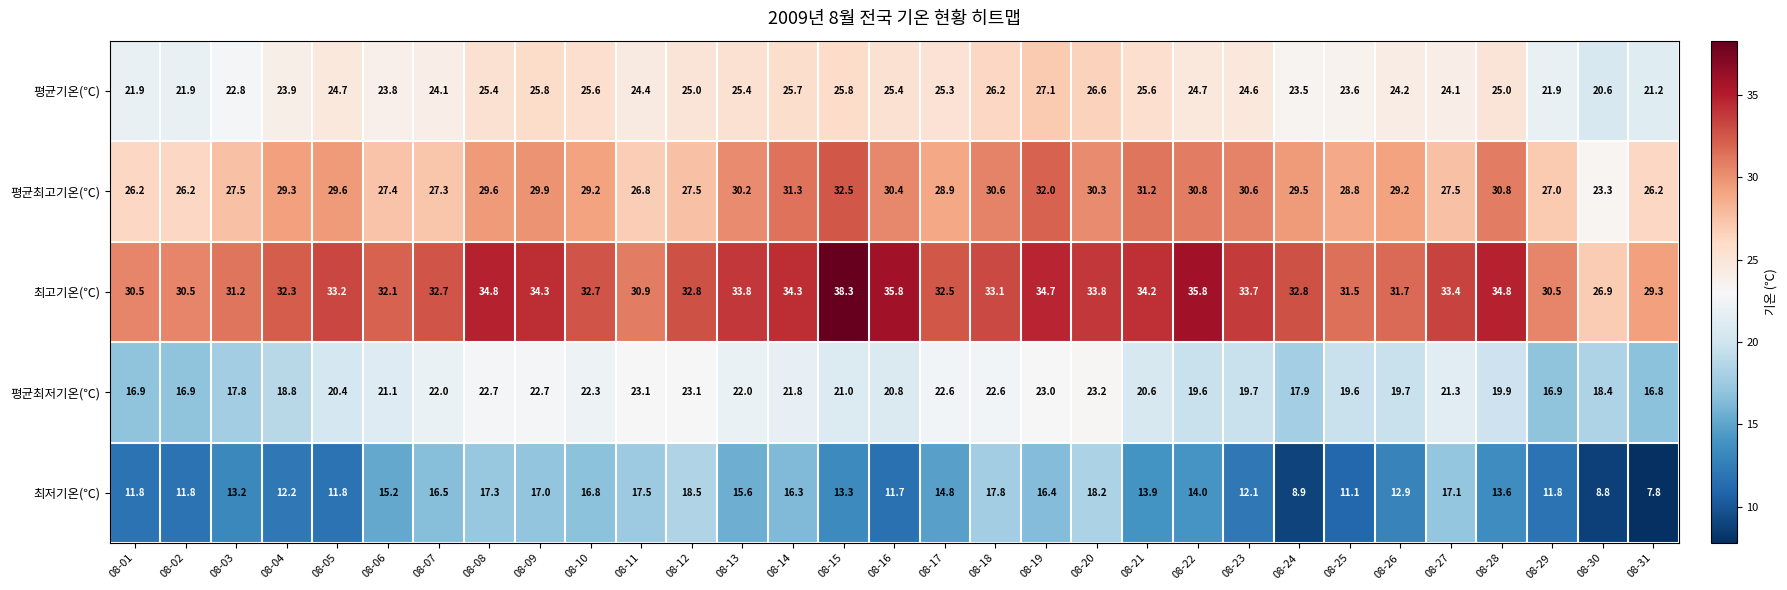

What is the difference between the maximum and minimum values in the 평균최고기온(℃) series?

9.2